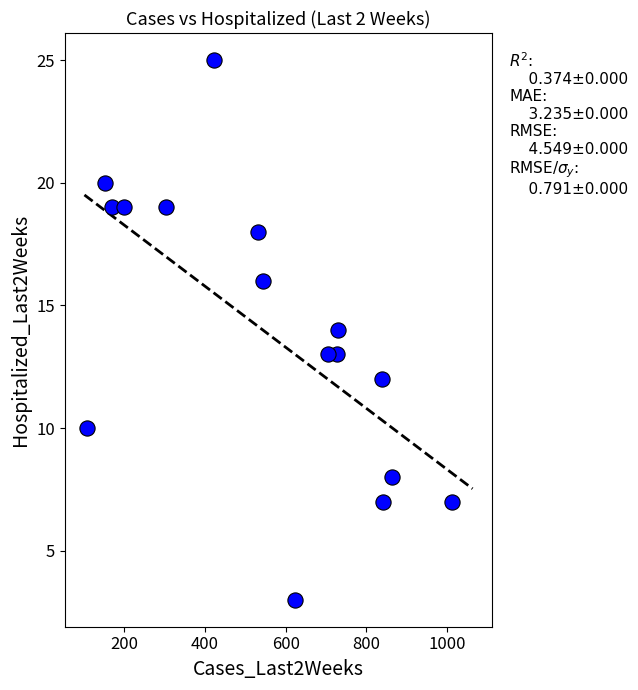

What is the range of X values (max minus min)?

907